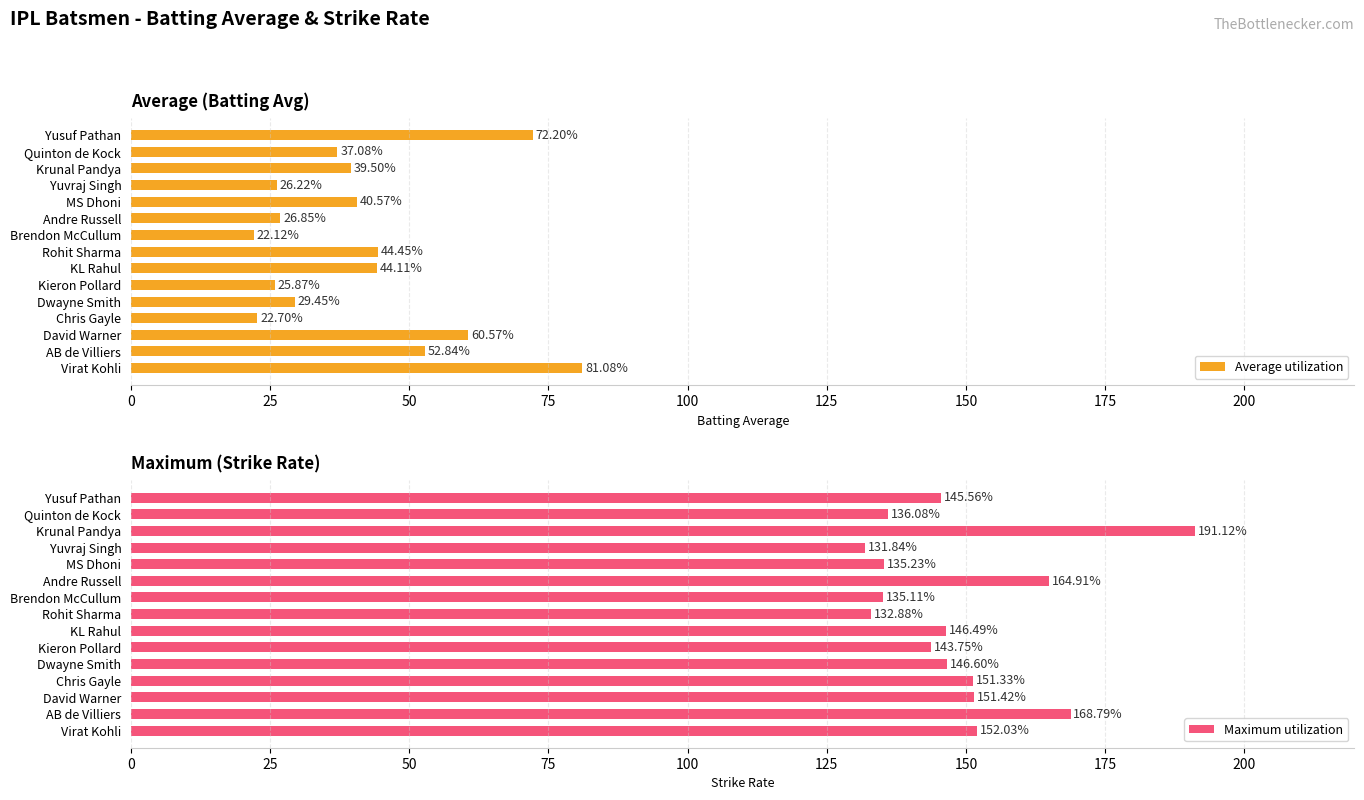

What is the total value across all series at Quinton de Kock?

173.2